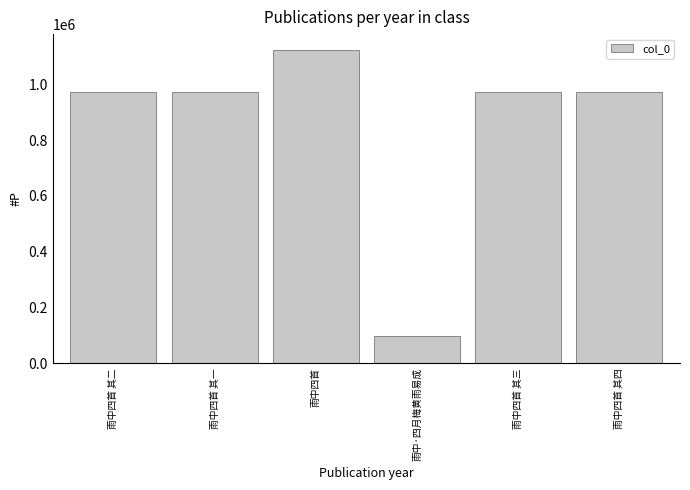

What is the label of the 5th bar from the left?

雨中四首 其三